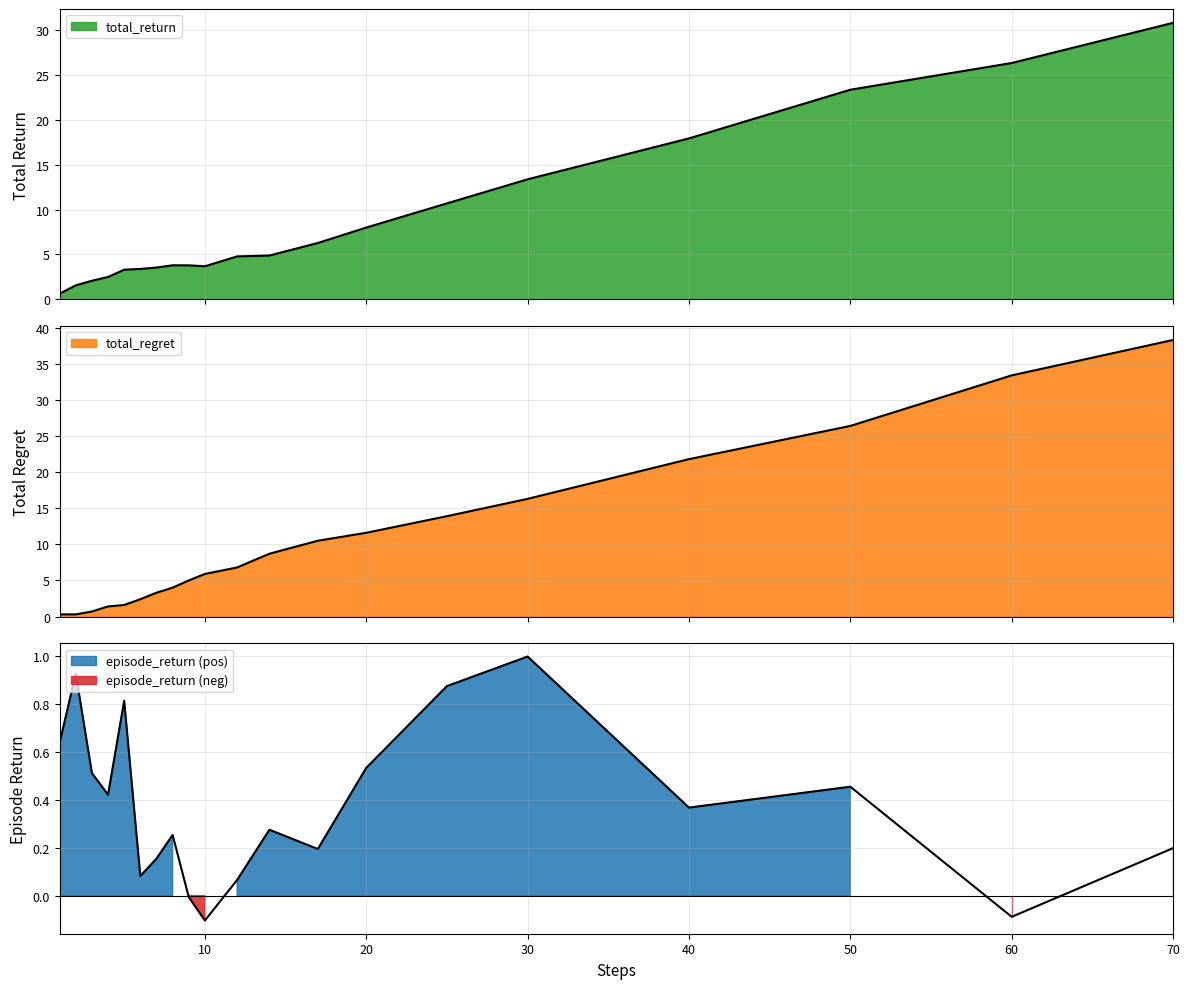

Which has a higher value, 30 or 10?

30